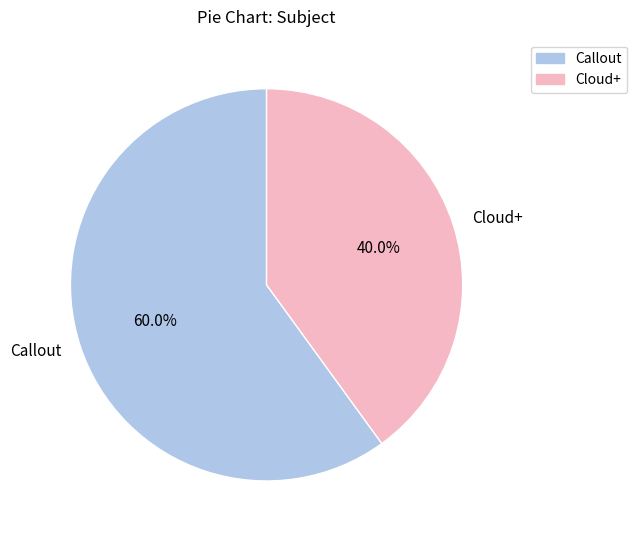

To the nearest percent, what percentage of the pie is Callout?

60%